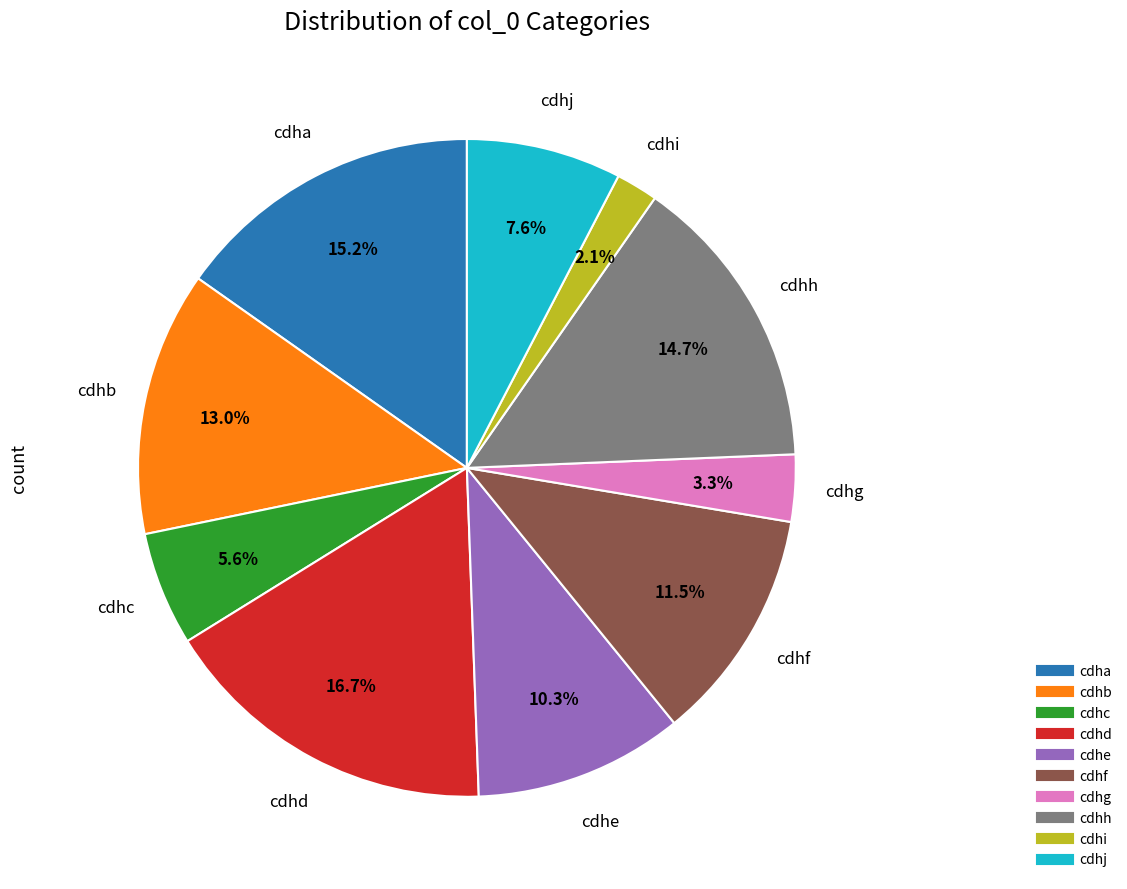

What is the largest slice in the pie chart?

cdhd